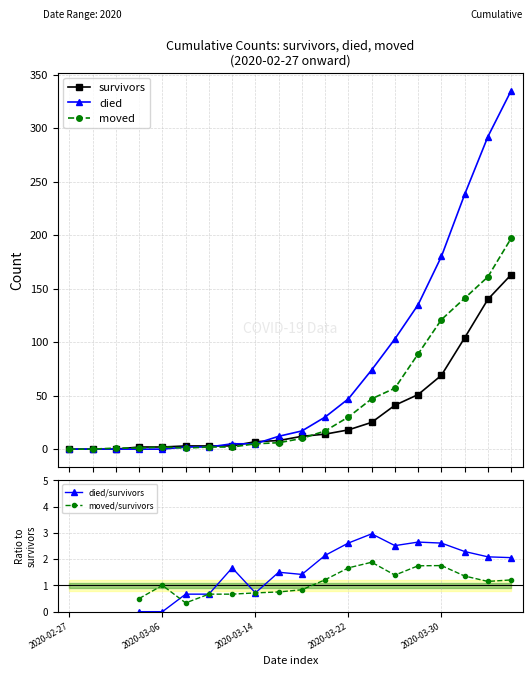

After their last crossing, which series has the higher values: survivors or died?

died